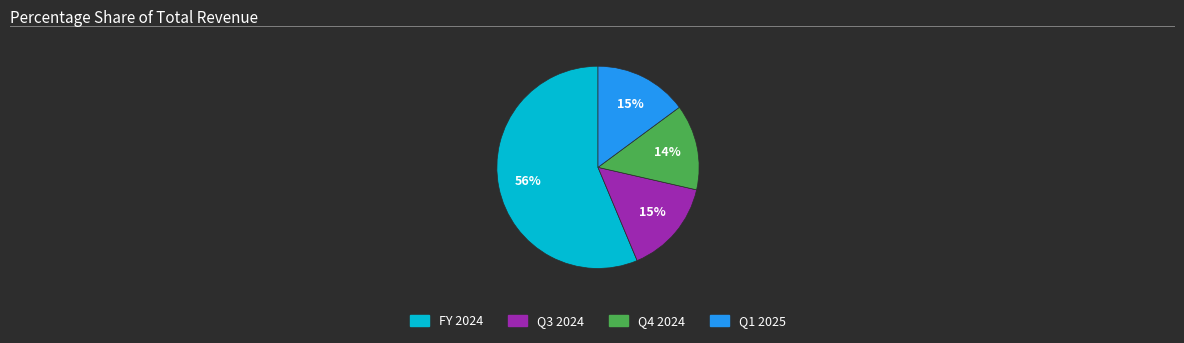

What is the ratio of the value at FY 2024 to the value at Q3 2024?

3.7